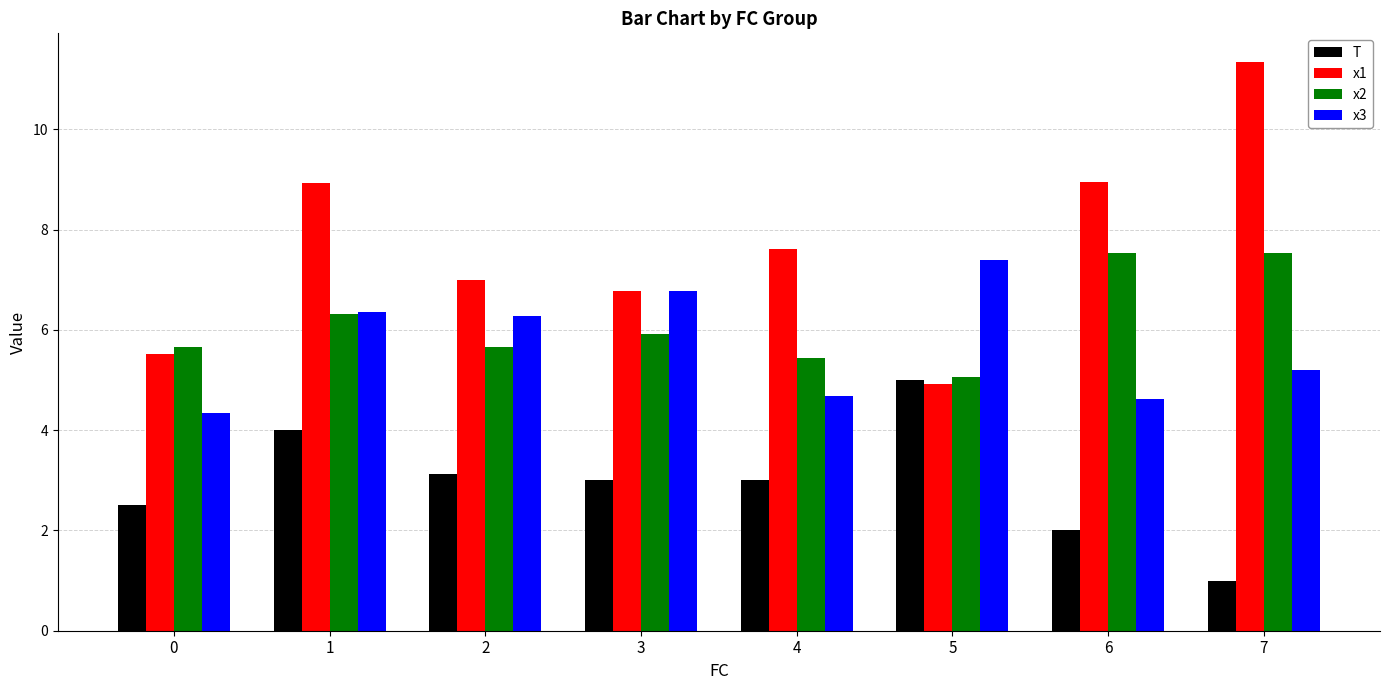

Reading left to right, extract all data points from this chart.

T: 0=2.5	1=4.0	2=3.1	3=3.0	4=3.0	5=5.0	6=2.0	7=1.0
x1: 0=5.5	1=8.9	2=7.0	3=6.8	4=7.6	5=4.9	6=8.9	7=11.4
x2: 0=5.7	1=6.3	2=5.7	3=5.9	4=5.4	5=5.1	6=7.5	7=7.5
x3: 0=4.3	1=6.4	2=6.3	3=6.8	4=4.7	5=7.4	6=4.6	7=5.2